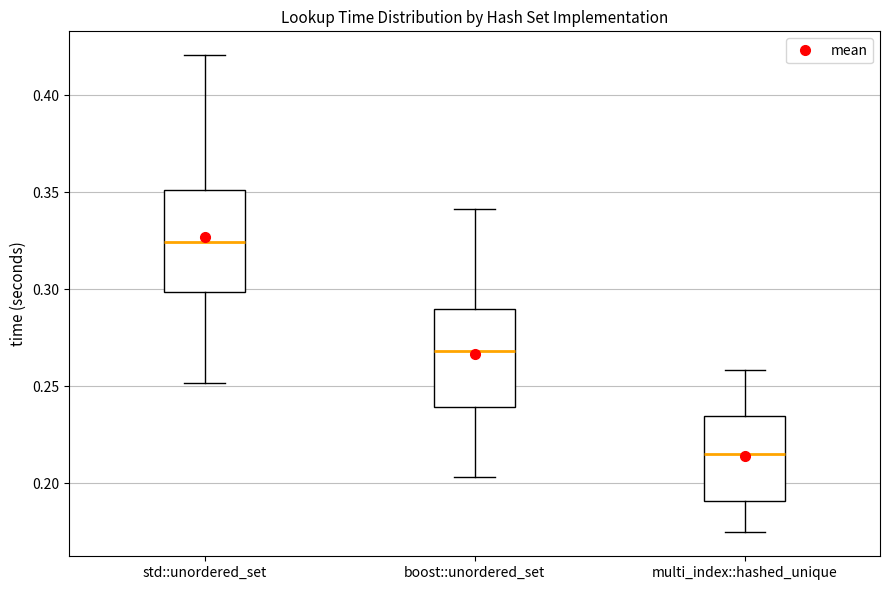

Which box has the highest median line?

std::unordered_set